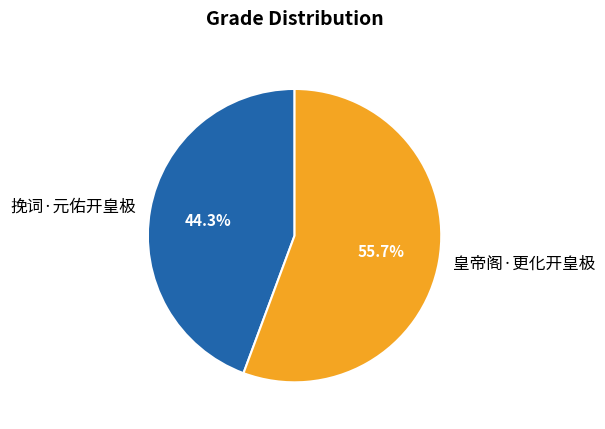

What is the majority slice?

皇帝阁·更化开皇极